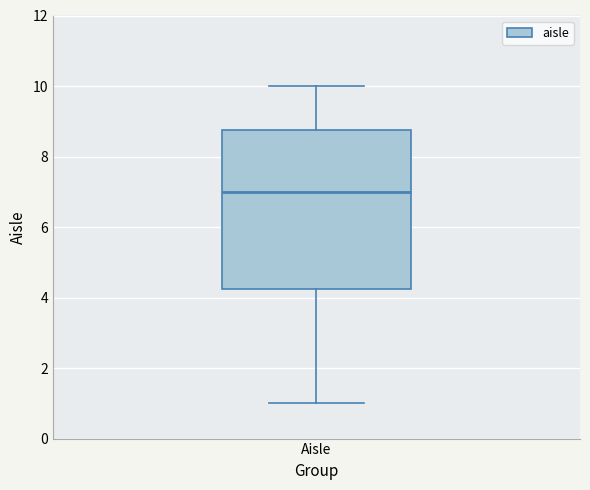

Transcribe this box plot: give where the median line is, the range the box spans, and where the two whiskers end, as read against the y-axis. The values are not printed on the chart, so give them approximately, as read against the axis.

median 7.0, box 4.2 to 8.8, whiskers 1.0 to 10.0